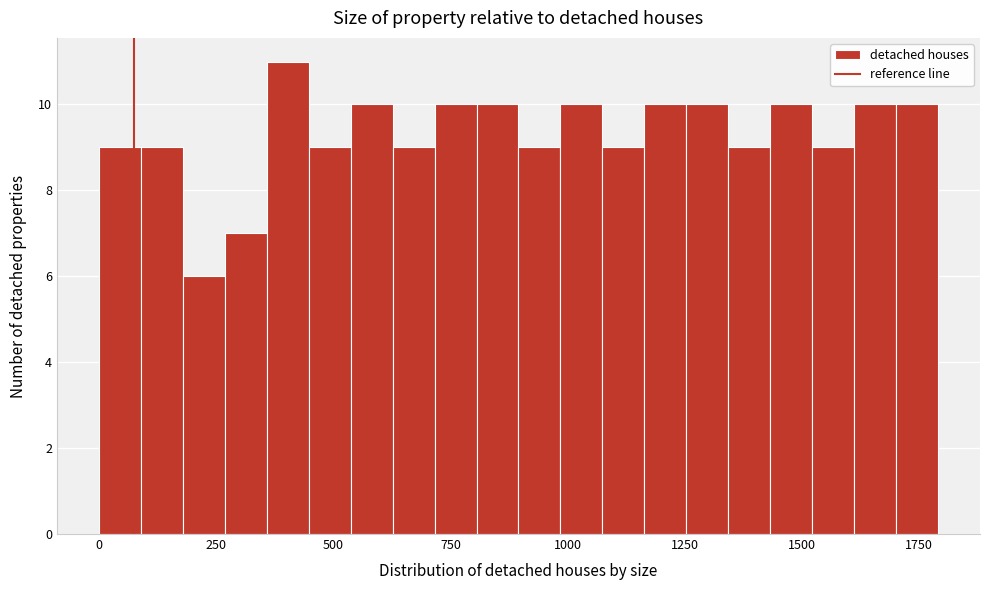

Read against the x-axis, roughly where is the centre of the tallest bar?

400